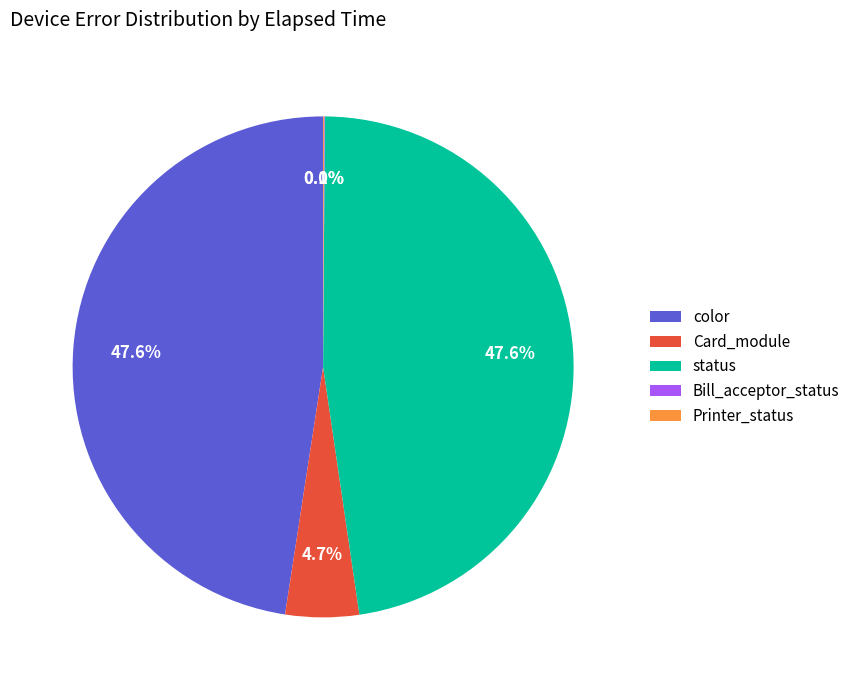

To the nearest percent, what portion does Card_module represent?

5%